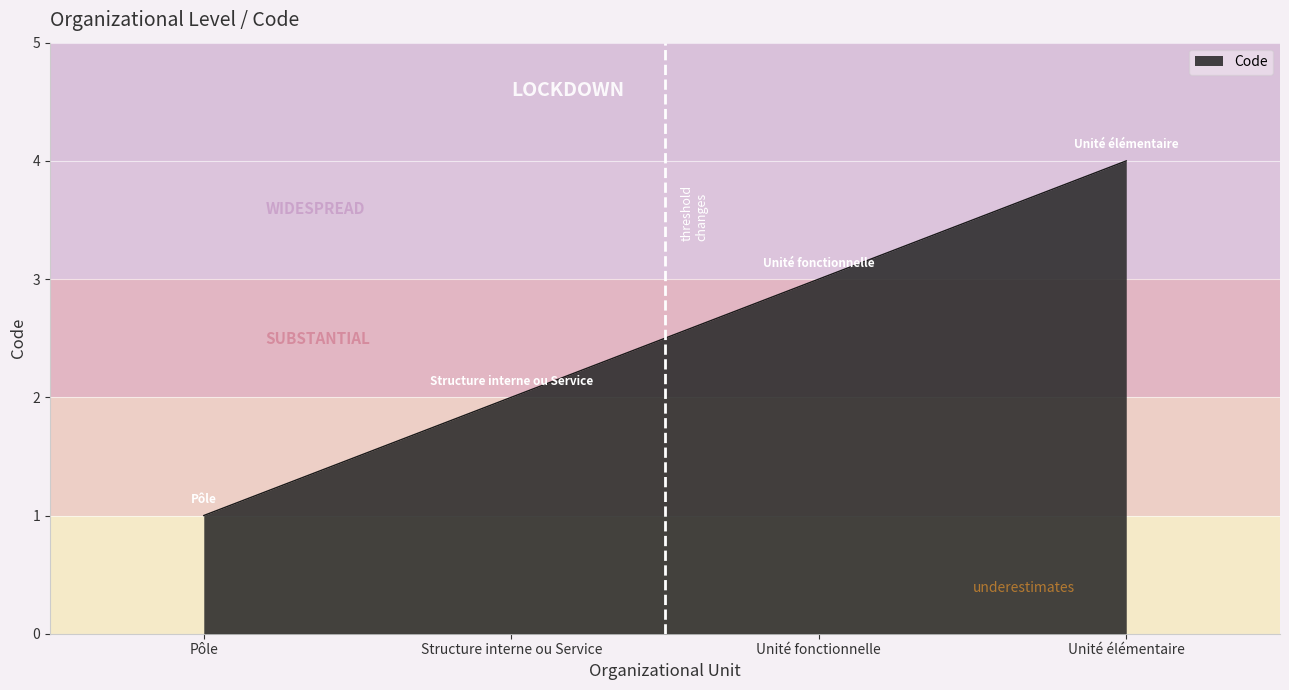

How many lines are shown in the chart?

1